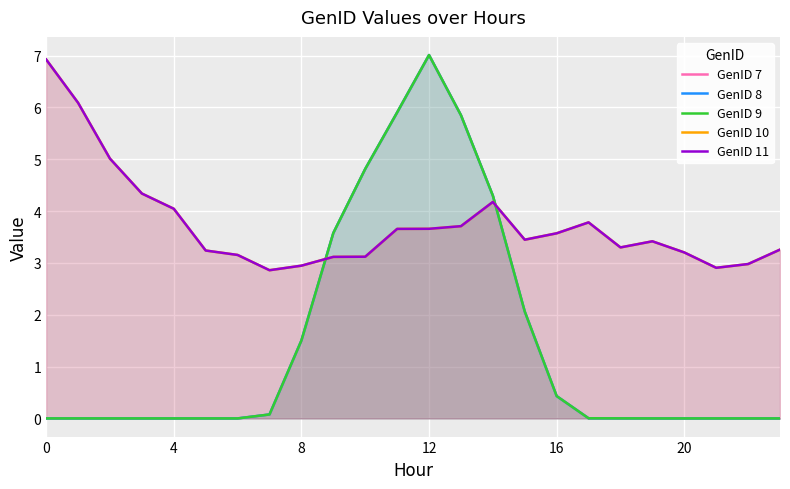

Between 17 and 20, which series saw the biggest shift?

GenID 10